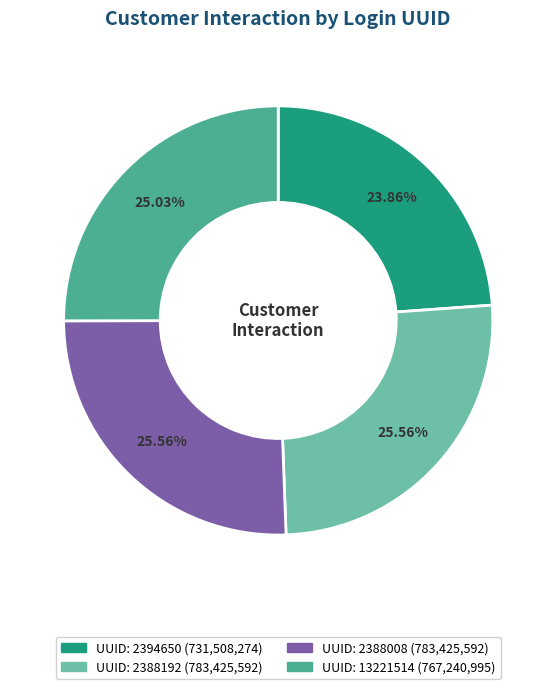

Is there a majority slice in this chart?

No